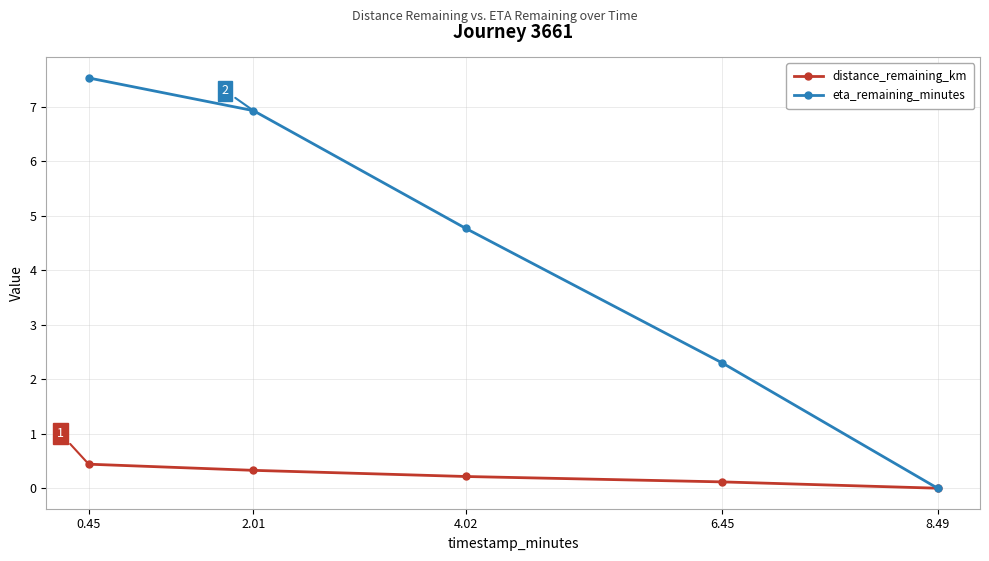

What value does the distance_remaining_km series have at 6.45?

0.1